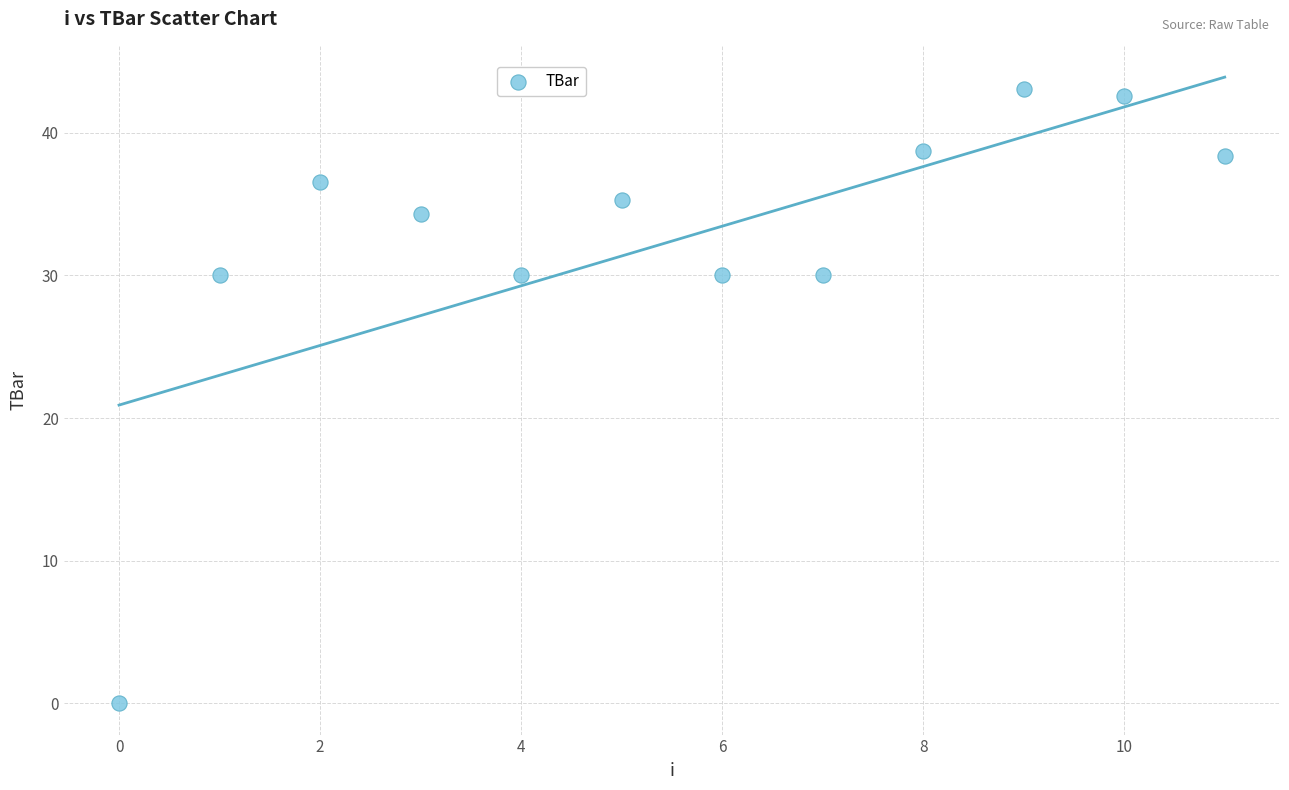

What is the range of Y values (max minus min)?

43.1